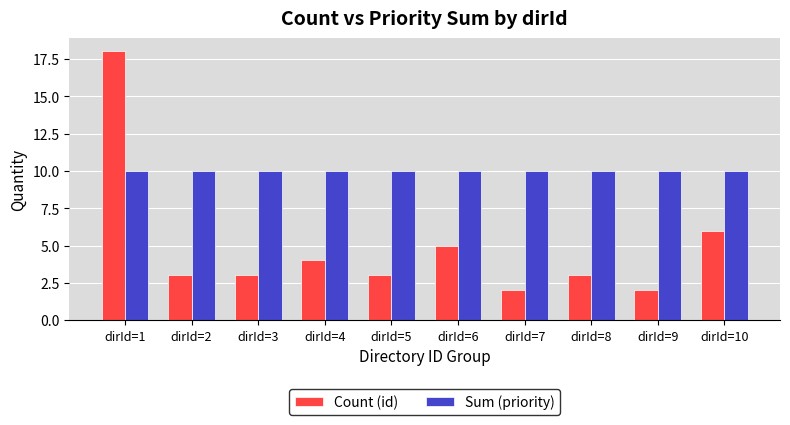

Reading right to left, extract all data points from this chart.

Count (id): 6	2	3	2	5	3	4	3	3	18
Sum (priority): 10	10	10	10	10	10	10	10	10	10